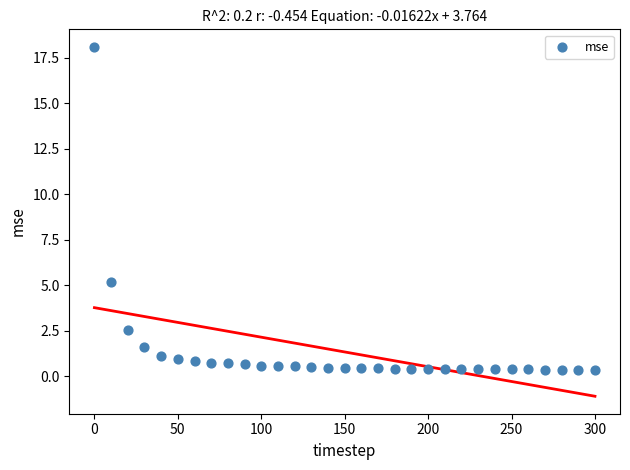

What Y value in the scatter plot is closest to 9?

5.1